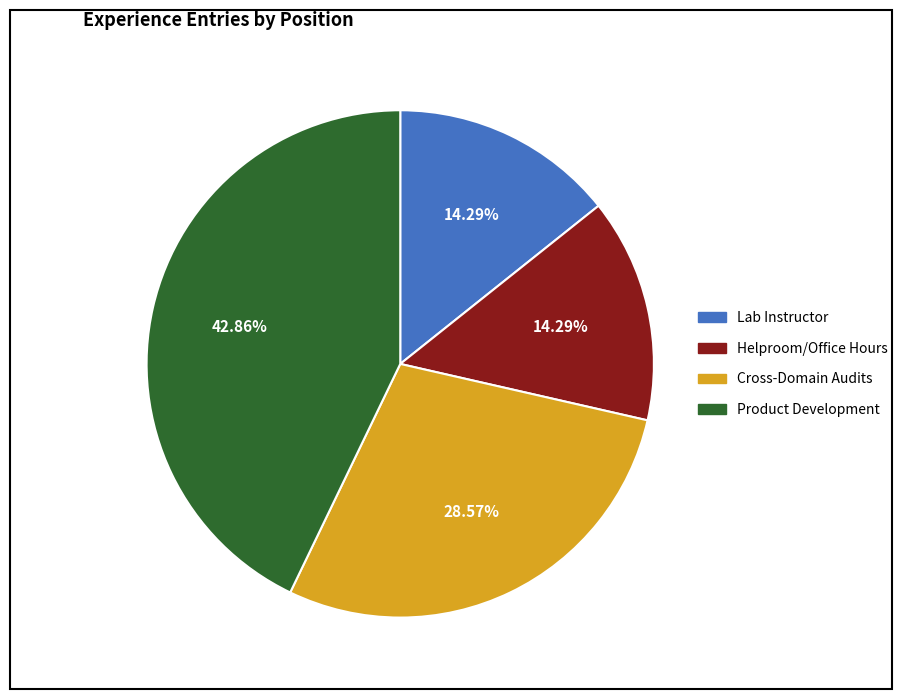

How many slices are in this pie chart?

4